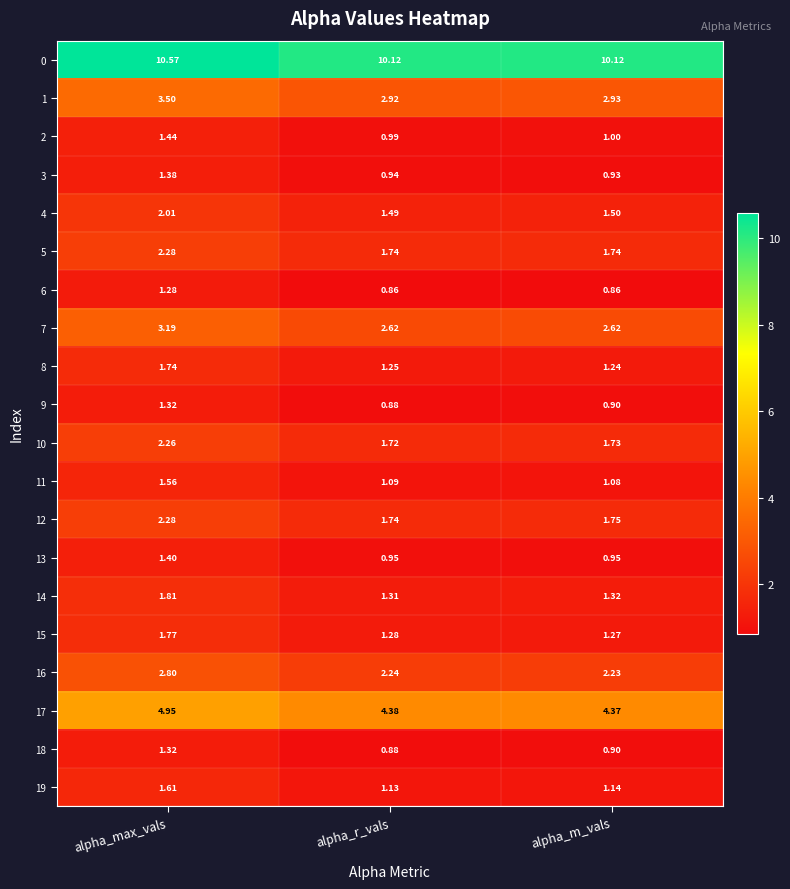

Where is 17 nearest to the value 4?

alpha_m_vals